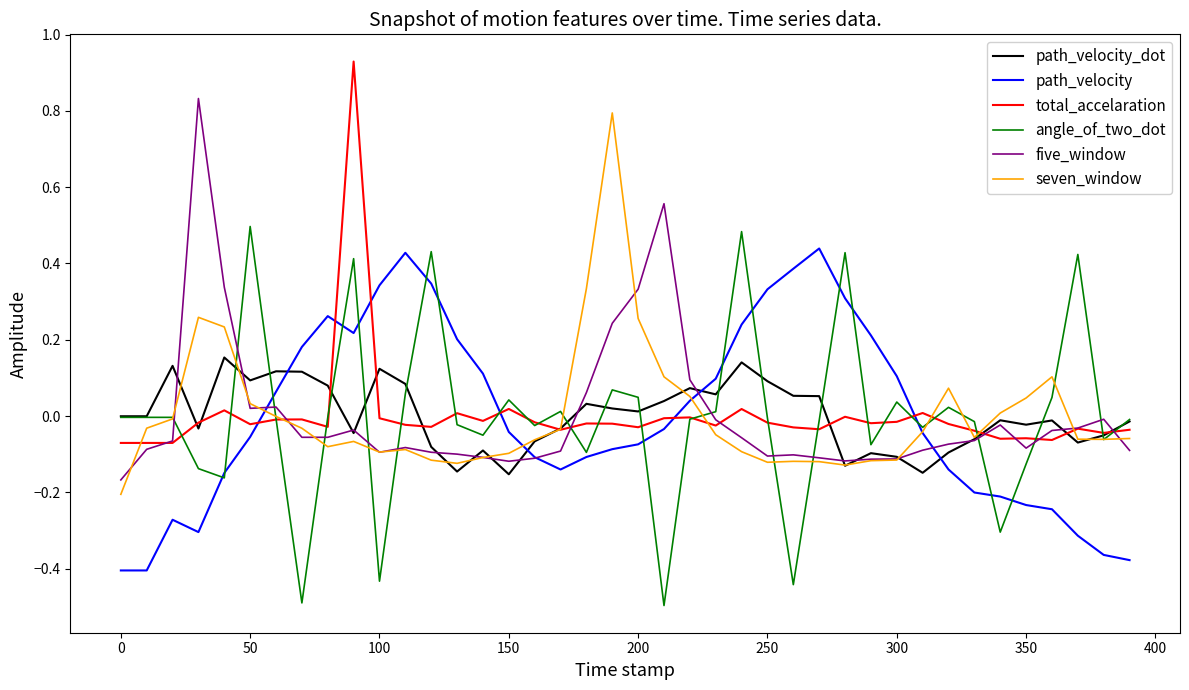

What is the smallest value displayed?

-0.5